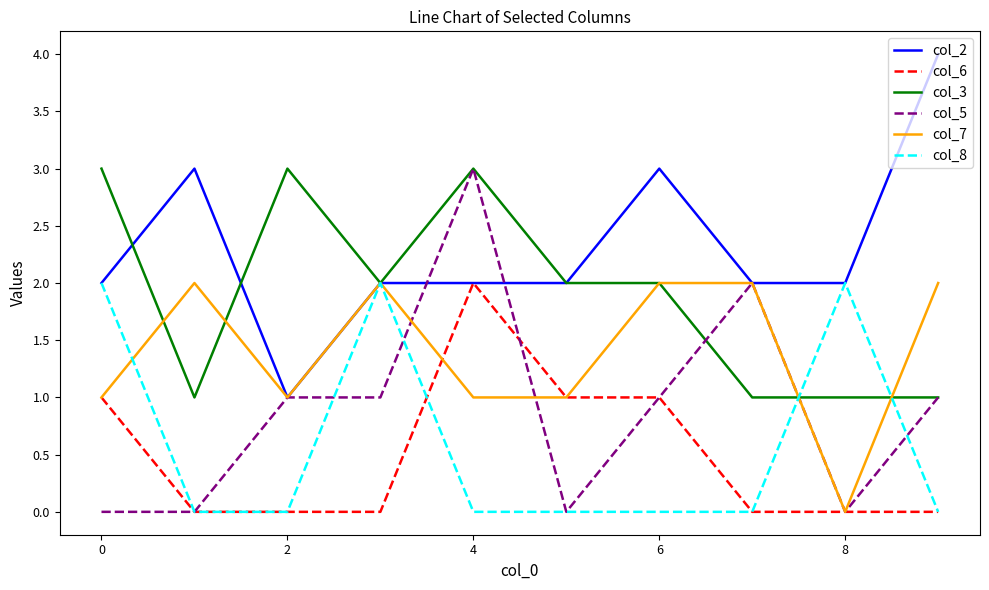

Which series has the largest total across all categories?

col_2